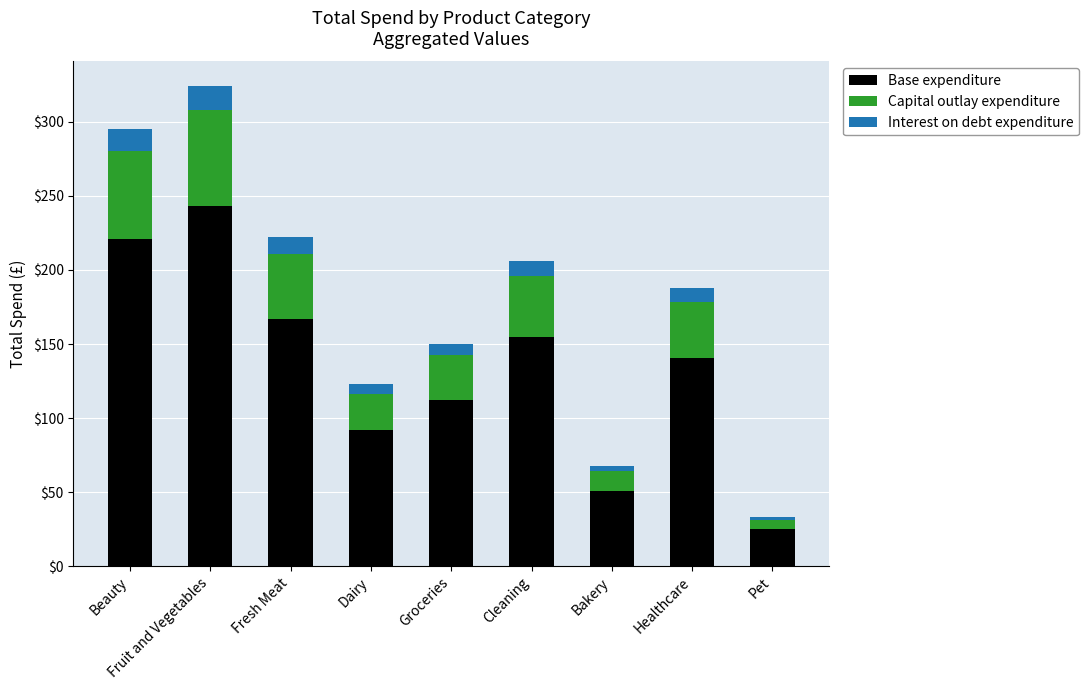

Rank the categories by Base expenditure value from highest to lowest.

Fruit and Vegetables, Beauty, Fresh Meat, Cleaning, Healthcare, Groceries, Dairy, Bakery, Pet